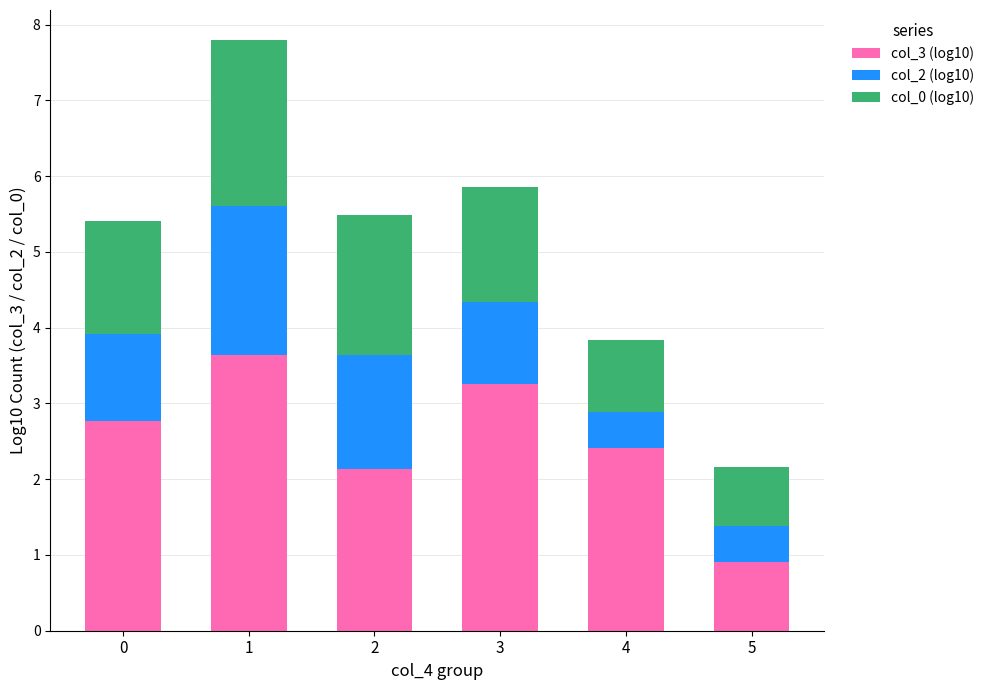

List the labels in order of col_3 (log10) value, smallest first.

5, 2, 4, 0, 3, 1